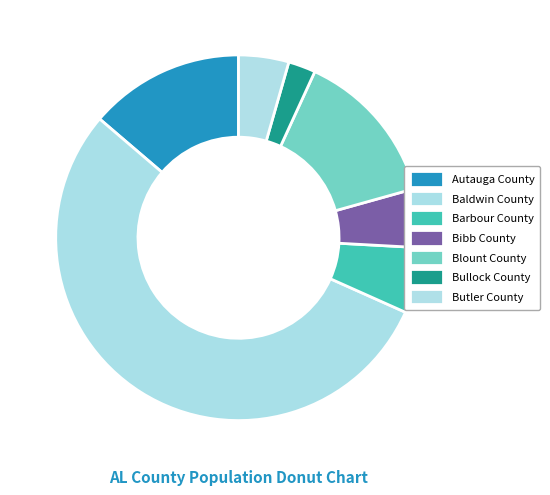

Which slice represents more than half of the pie?

Baldwin County